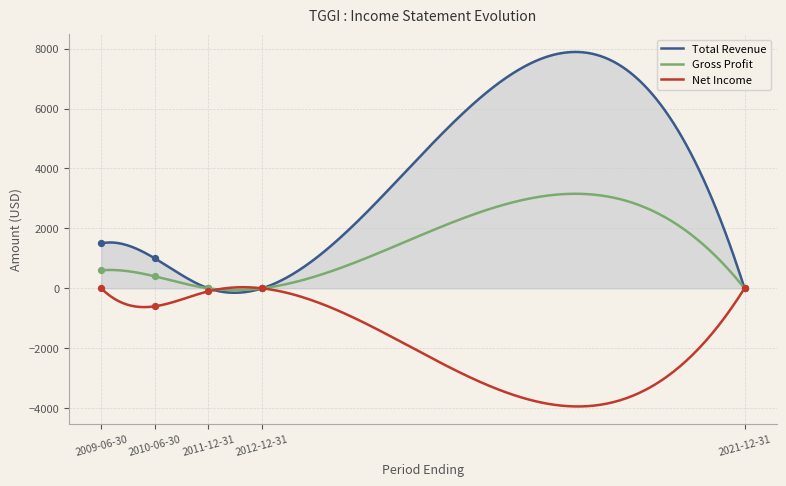

What are all the series names shown in the legend?

Total Revenue, Gross Profit, Net Income